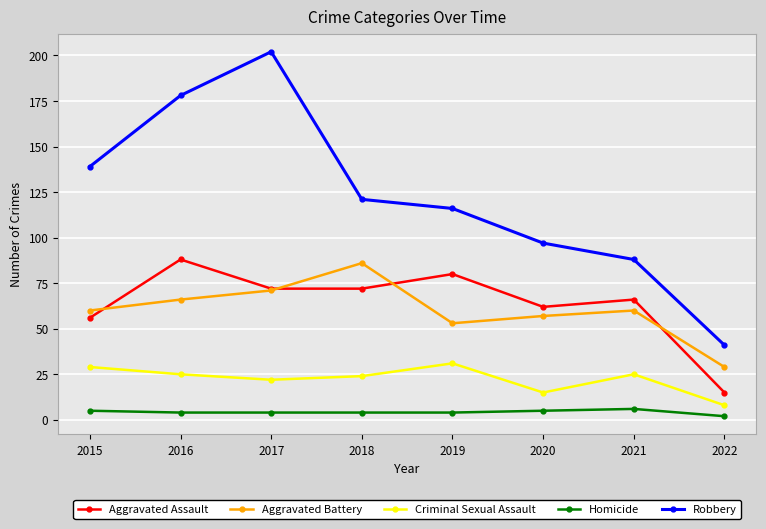

What is the sum of all Homicide values?

34